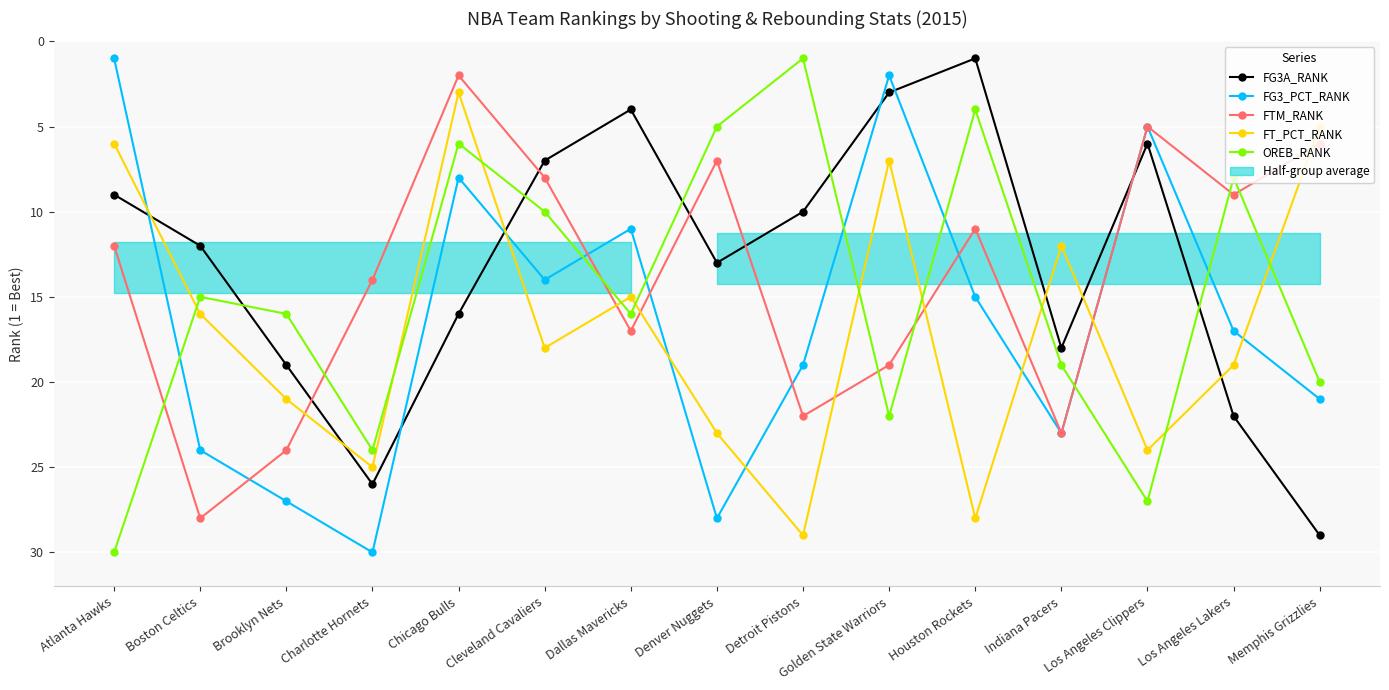

How many lines are shown in the chart?

5